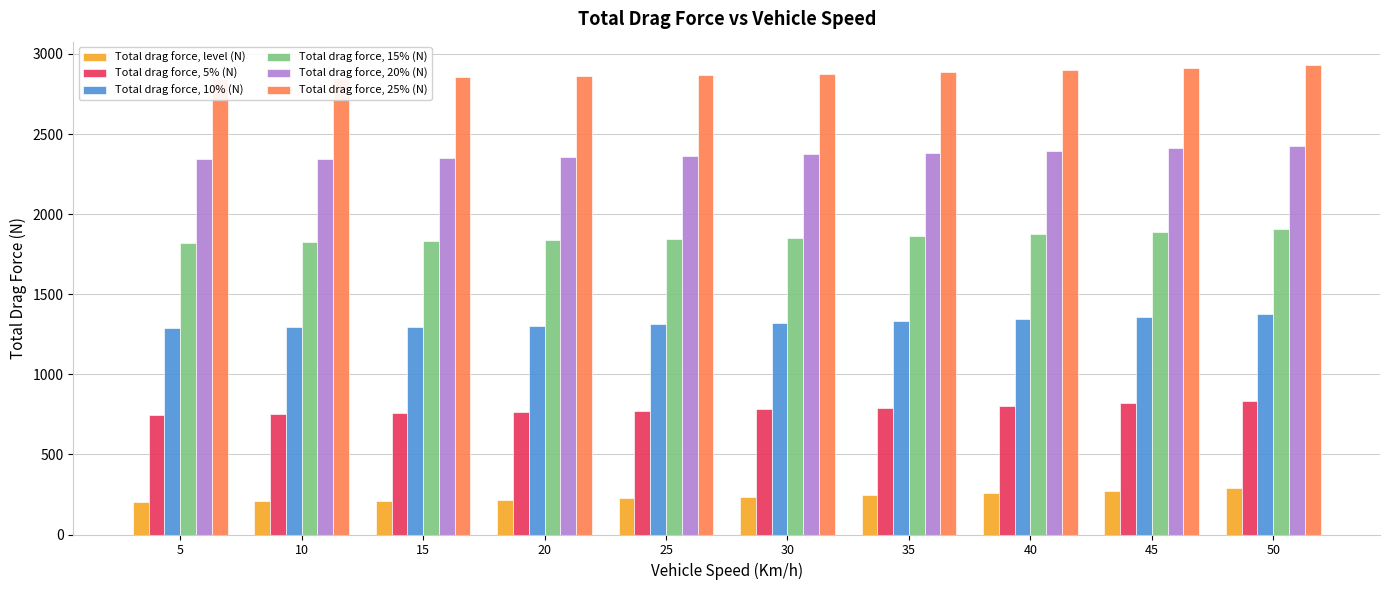

Reading left to right, what are all the values shown in this chart?

Total drag force, level (N): 5=204.2	10=207.4	15=212.2	20=218.5	25=226.3	30=235.7	35=246.6	40=259.1	45=273.1	50=288.6
Total drag force, 5% (N): 5=749.0	10=752.2	15=757.0	20=763.3	25=771.1	30=780.5	35=791.4	40=803.9	45=817.9	50=833.4
Total drag force, 10% (N): 5=1289.3	10=1292.5	15=1297.3	20=1303.6	25=1311.4	30=1320.8	35=1331.7	40=1344.2	45=1358.2	50=1373.7
Total drag force, 15% (N): 5=1821.2	10=1824.4	15=1829.1	20=1835.4	25=1843.2	30=1852.6	35=1863.5	40=1876.0	45=1890.0	50=1905.5
Total drag force, 20% (N): 5=2341.0	10=2344.2	15=2348.9	20=2355.2	25=2363.1	30=2372.4	35=2383.3	40=2395.8	45=2409.8	50=2425.4
Total drag force, 25% (N): 5=2845.6	10=2848.8	15=2853.5	20=2859.8	25=2867.7	30=2877.0	35=2888.0	40=2900.4	45=2914.4	50=2930.0